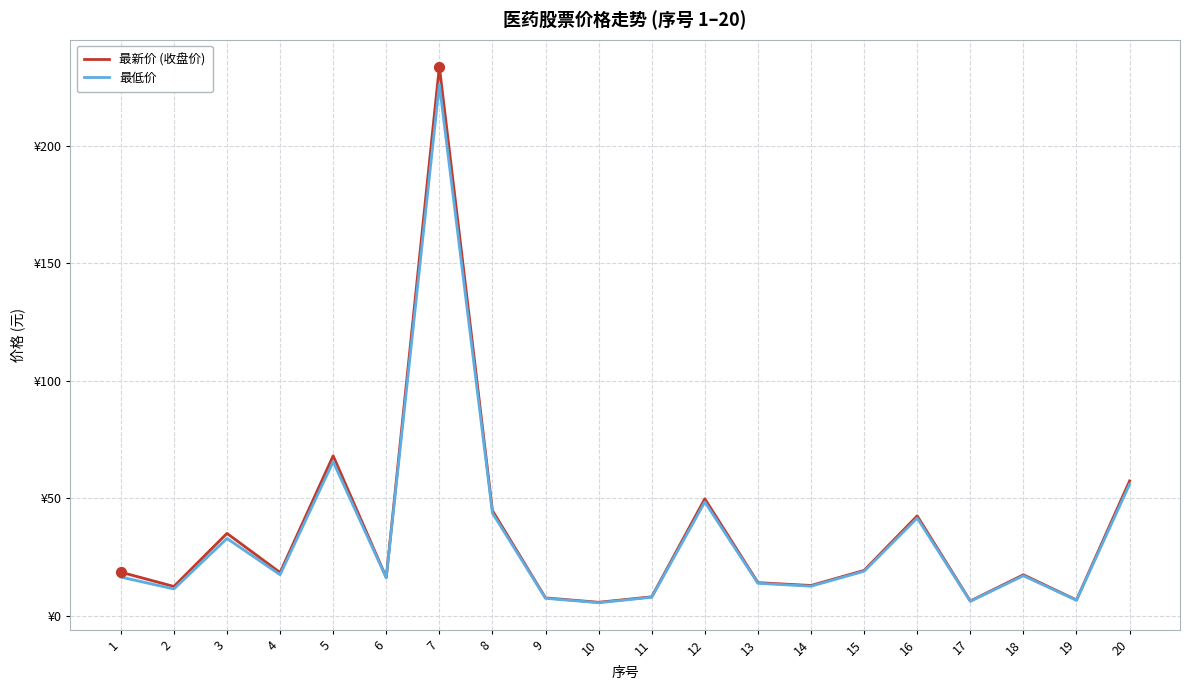

Is the value of 最新价 (收盘价) at 14 greater than the value of 最低价 at 16?

No